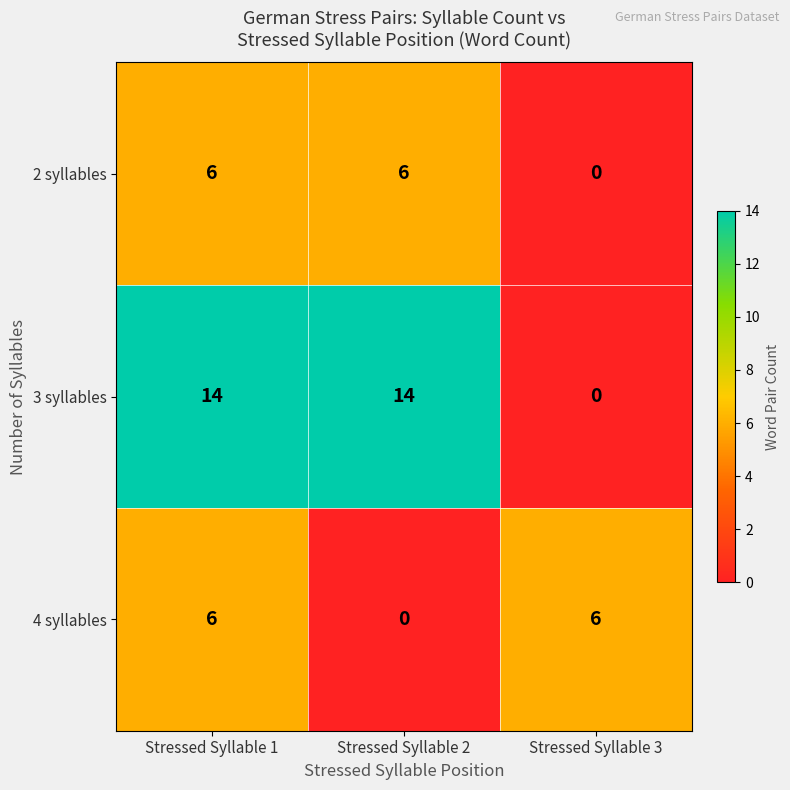

Read the 4 syllables value at Stressed Syllable 1.

6